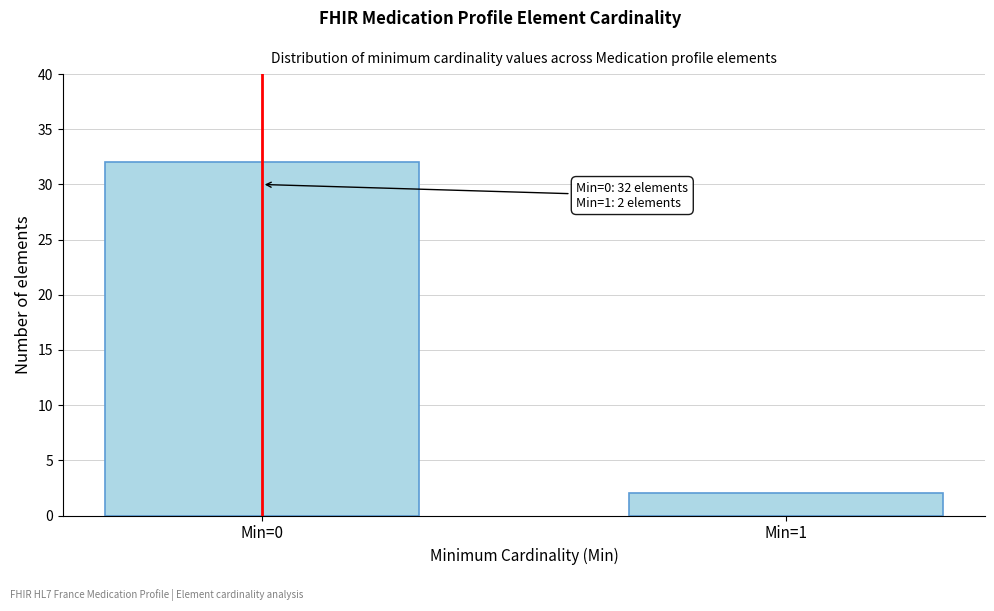

Reading left to right, list all the values displayed in this chart.

Min=0=32	Min=1=2